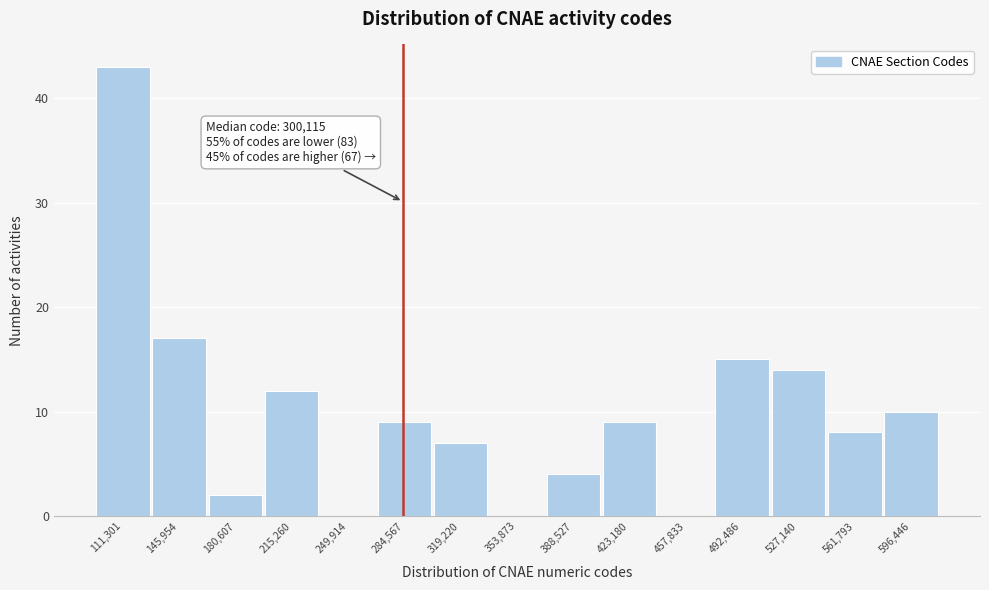

Reading left to right, list all the values displayed in this chart.

111,301=43	145,954=17	180,607=2	215,260=12	249,914=0	284,567=9	319,220=7	353,873=0	388,527=4	423,180=9	457,833=0	492,486=15	527,140=14	561,793=8	596,446=10